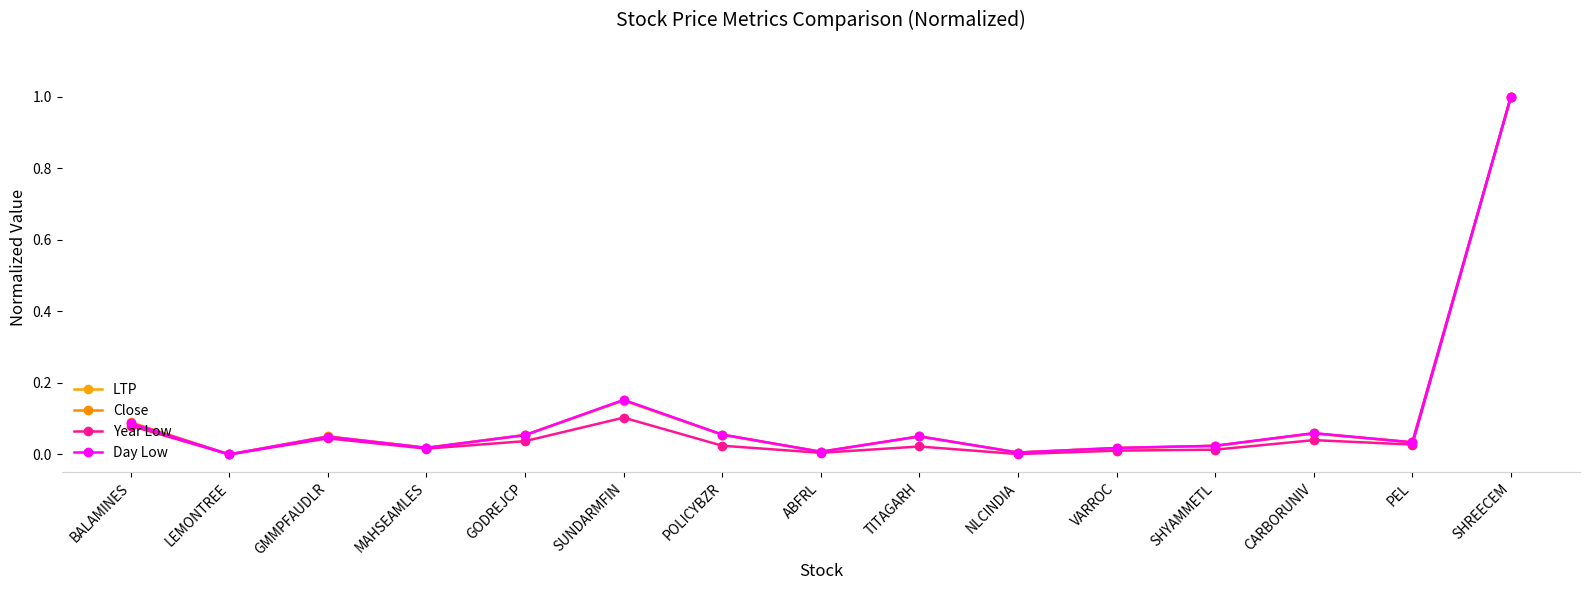

Is it true that Close equals 0.0 at VARROC?

True